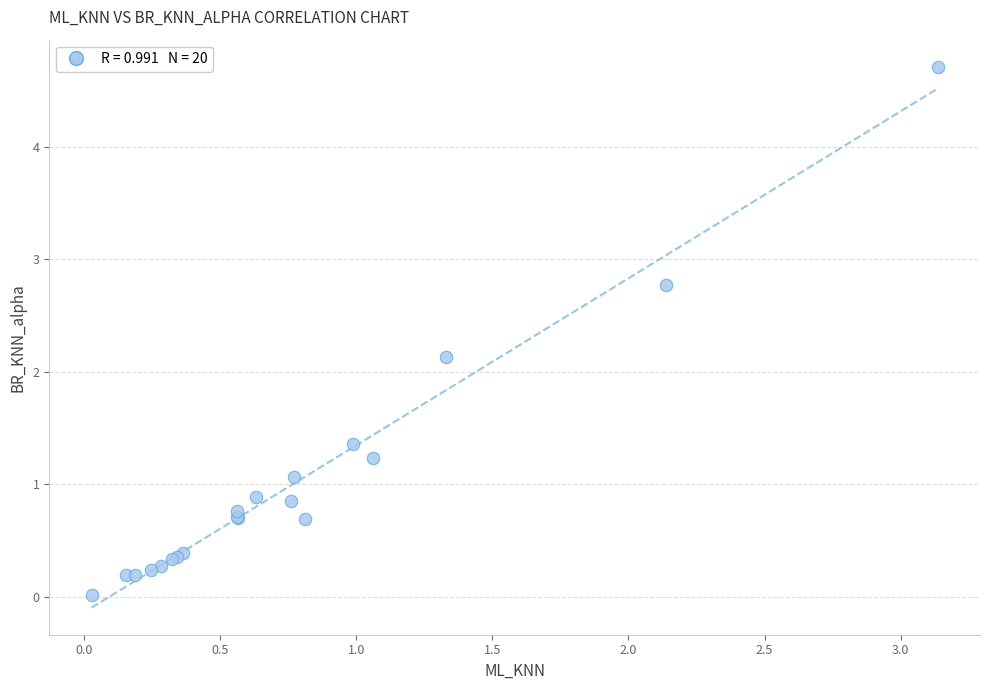

What Y value in the scatter plot is closest to 2?

2.1